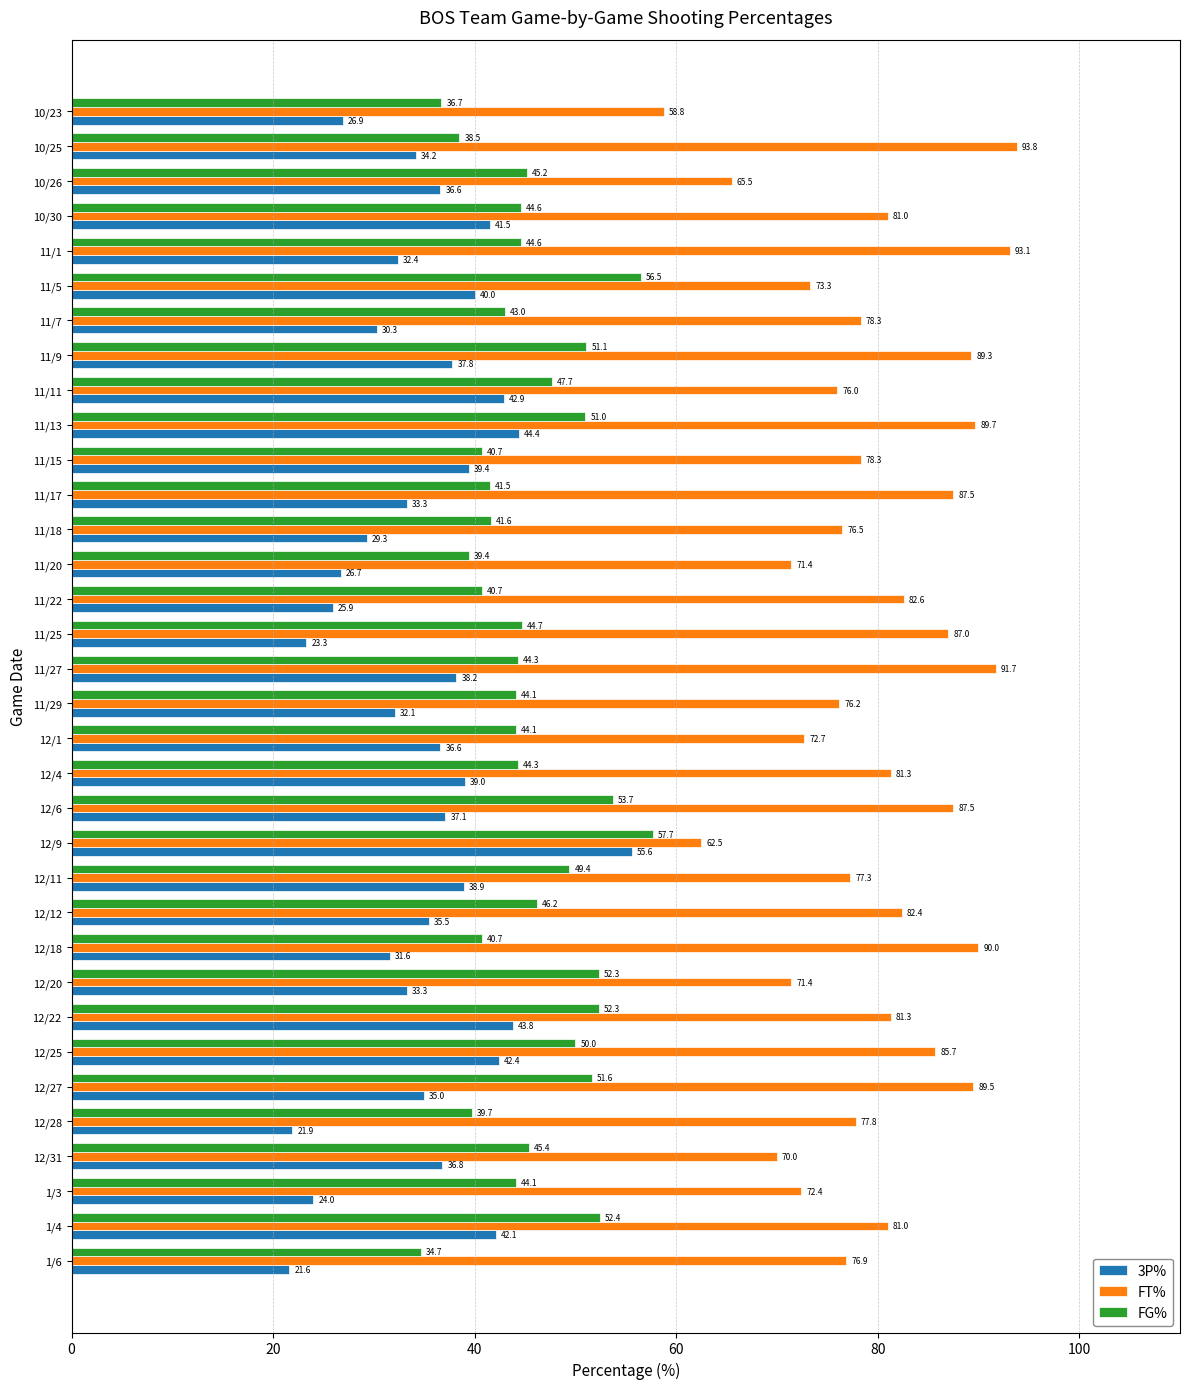

What is the sum of the 3P% values at 11/29 and 10/30?

73.6